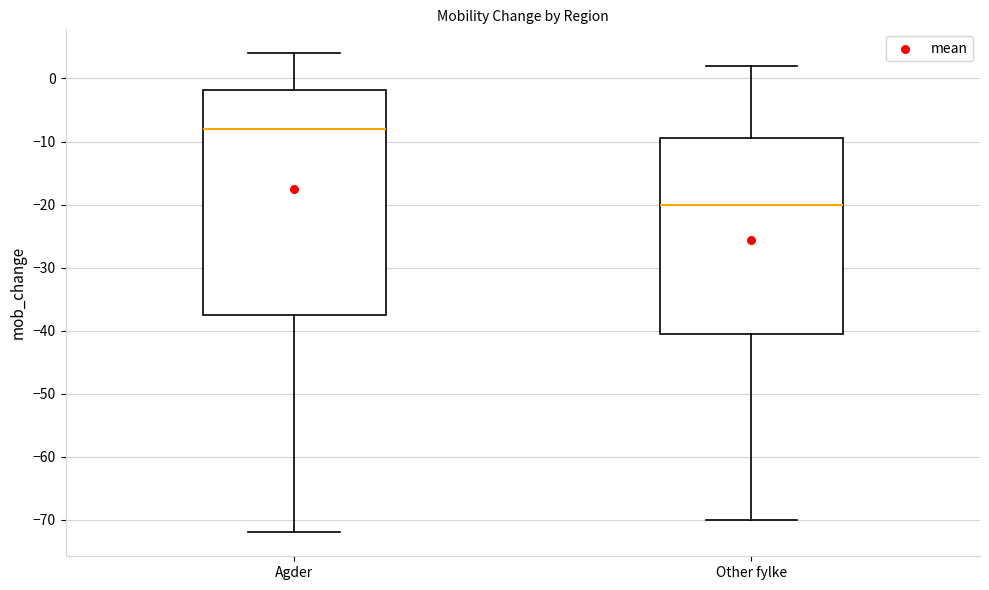

Reading left to right, read every box against the y-axis: the position of its median line, the range the box covers, and the ends of its whiskers. The values are not printed on the chart, so give them approximately, as read against the axis.

Agder: median -8, box -37 to -2, whiskers -72 to 4
Other fylke: median -20, box -40 to -9, whiskers -70 to 2